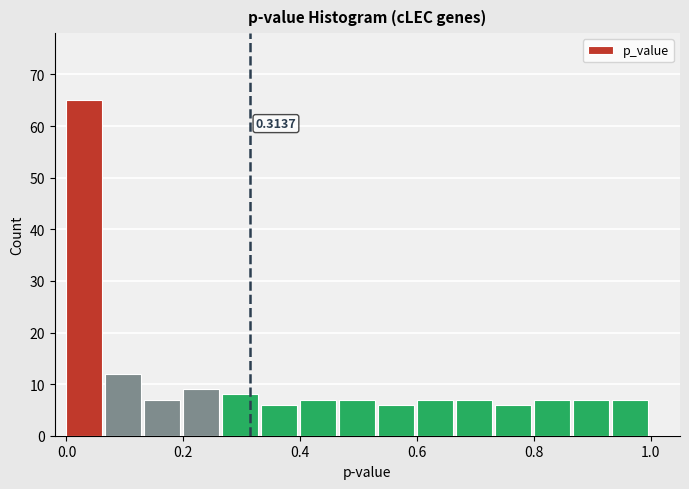

Read against the x-axis, roughly where is the centre of the tallest bar?

0.04